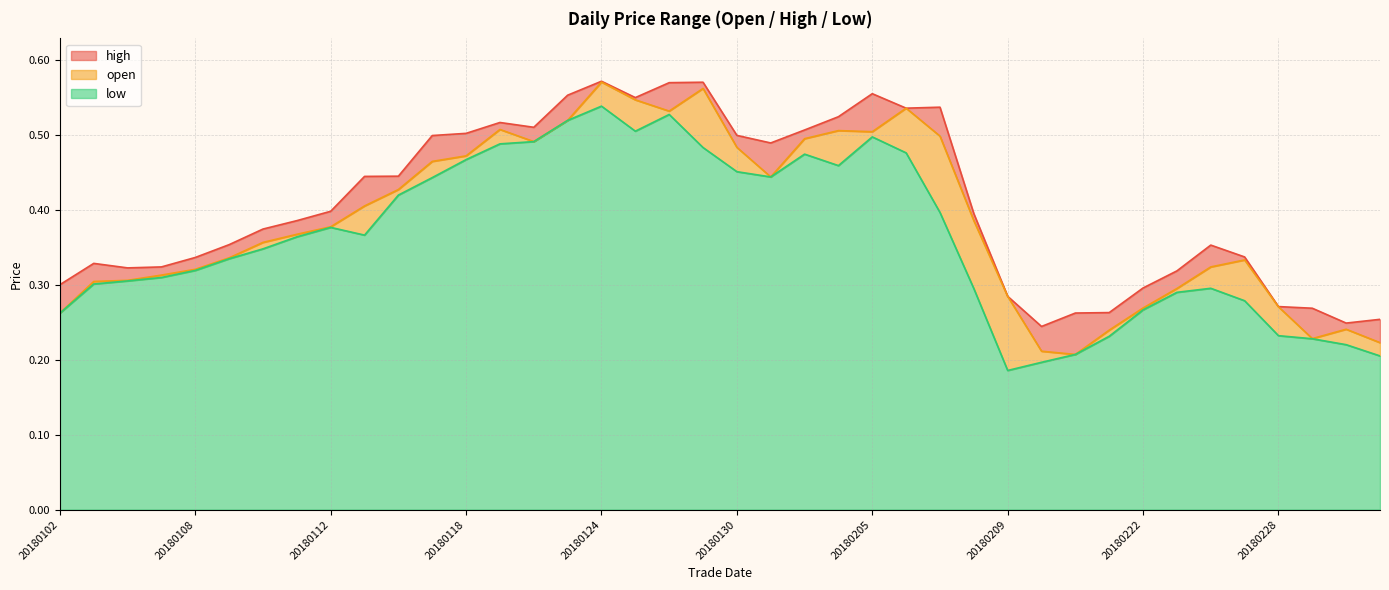

Reading right to left, what are all the values shown in this chart?

open: 0.2	0.2	0.2	0.3	0.3	0.3	0.3	0.3	0.2	0.2	0.2	0.3	0.4	0.5	0.5	0.5	0.5	0.5	0.4	0.5	0.6	0.5	0.5	0.6	0.5	0.5	0.5	0.5	0.5	0.4	0.4	0.4	0.4	0.4	0.3	0.3	0.3	0.3	0.3	0.3
high: 0.3	0.2	0.3	0.3	0.3	0.4	0.3	0.3	0.3	0.3	0.2	0.3	0.4	0.5	0.5	0.6	0.5	0.5	0.5	0.5	0.6	0.6	0.5	0.6	0.6	0.5	0.5	0.5	0.5	0.4	0.4	0.4	0.4	0.4	0.4	0.3	0.3	0.3	0.3	0.3
low: 0.2	0.2	0.2	0.2	0.3	0.3	0.3	0.3	0.2	0.2	0.2	0.2	0.3	0.4	0.5	0.5	0.5	0.5	0.4	0.5	0.5	0.5	0.5	0.5	0.5	0.5	0.5	0.5	0.4	0.4	0.4	0.4	0.4	0.3	0.3	0.3	0.3	0.3	0.3	0.3